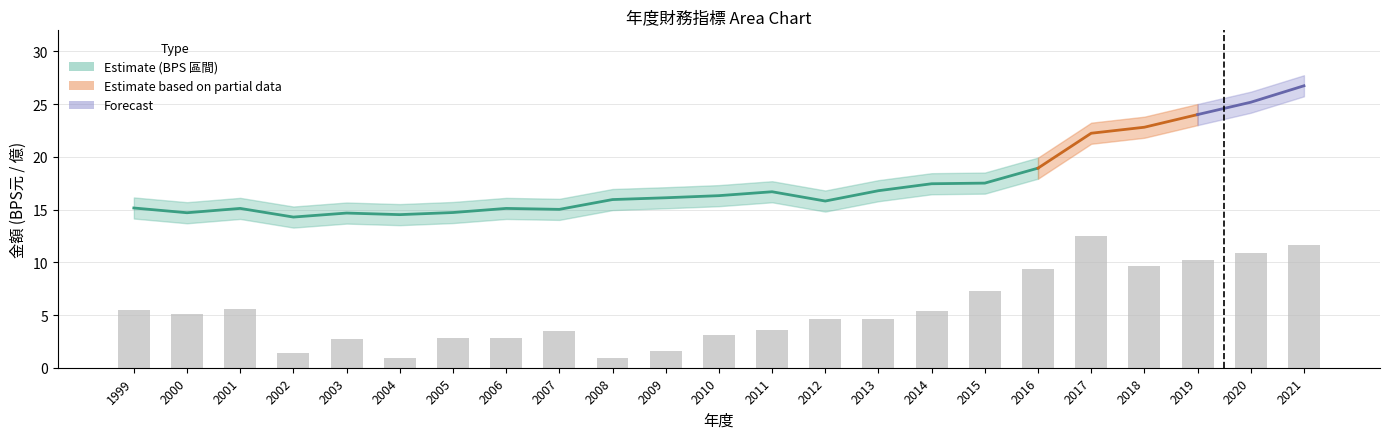

What is the approximate value of BPS(元)_band_lower at 2016?

17.9